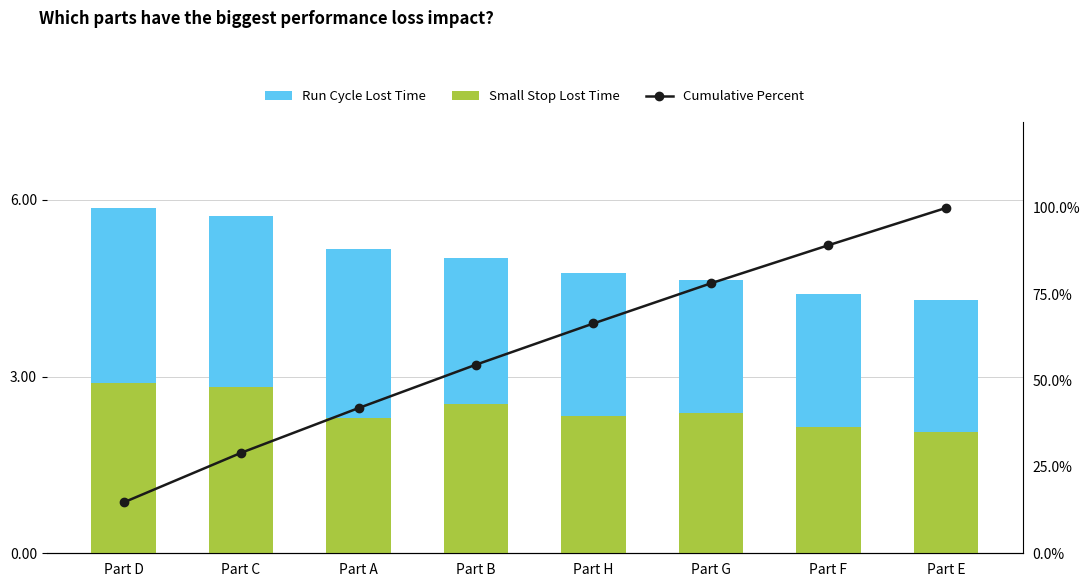

At which label does Small Stop Lost Time reach its minimum?

Part E